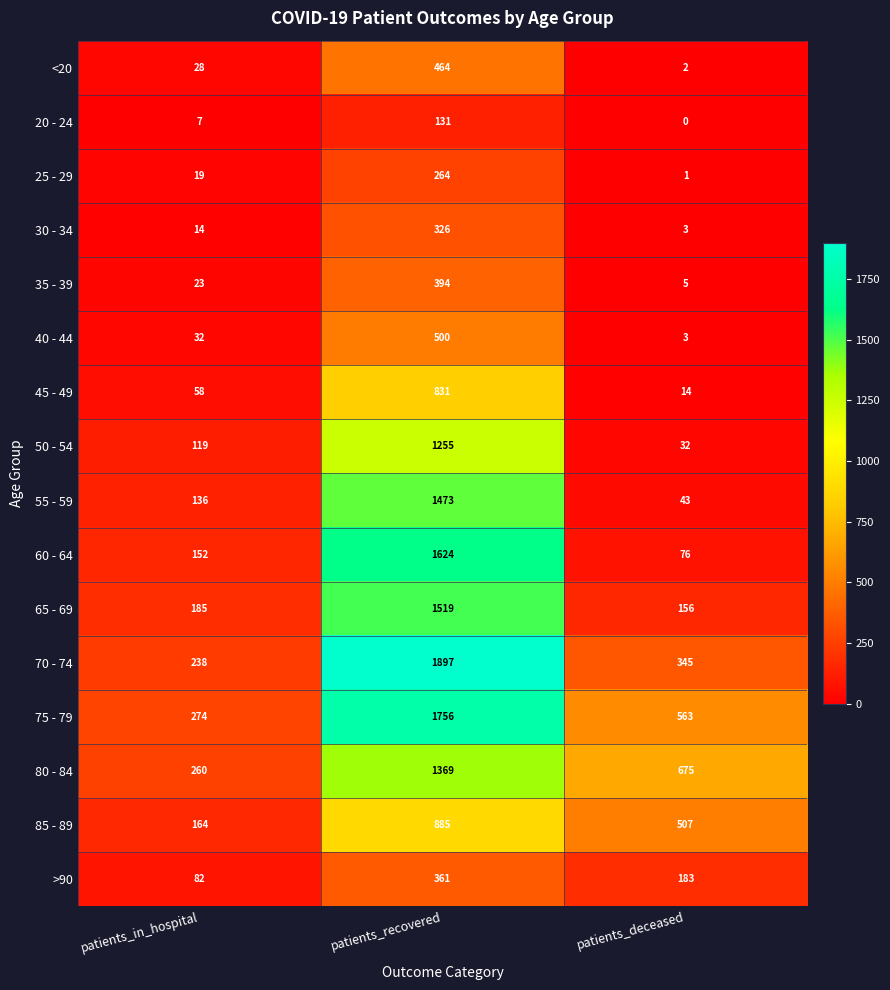

What is the total value across all series at patients_recovered?

15049